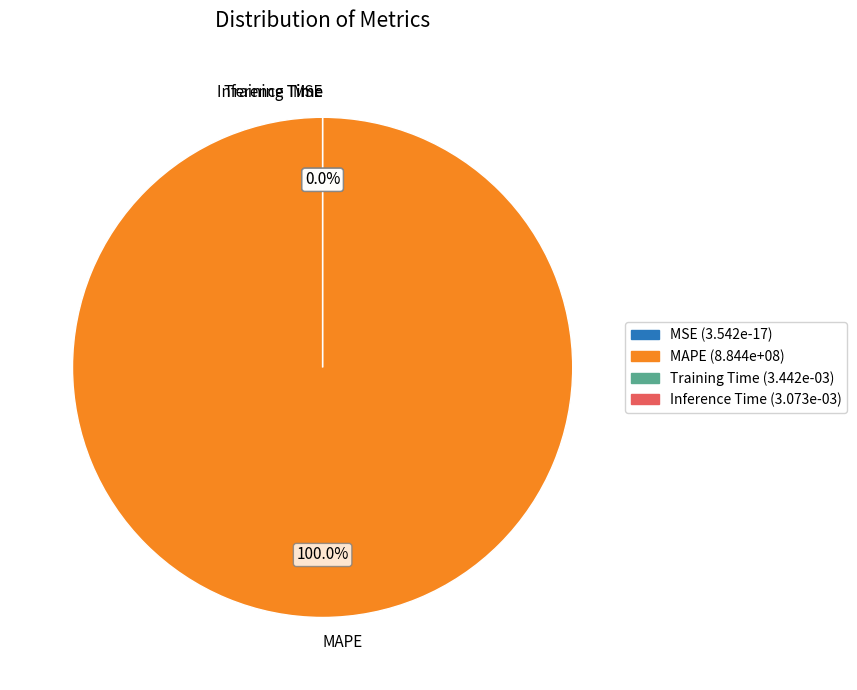

What is the total percentage of MAPE and Training Time?

100.0%